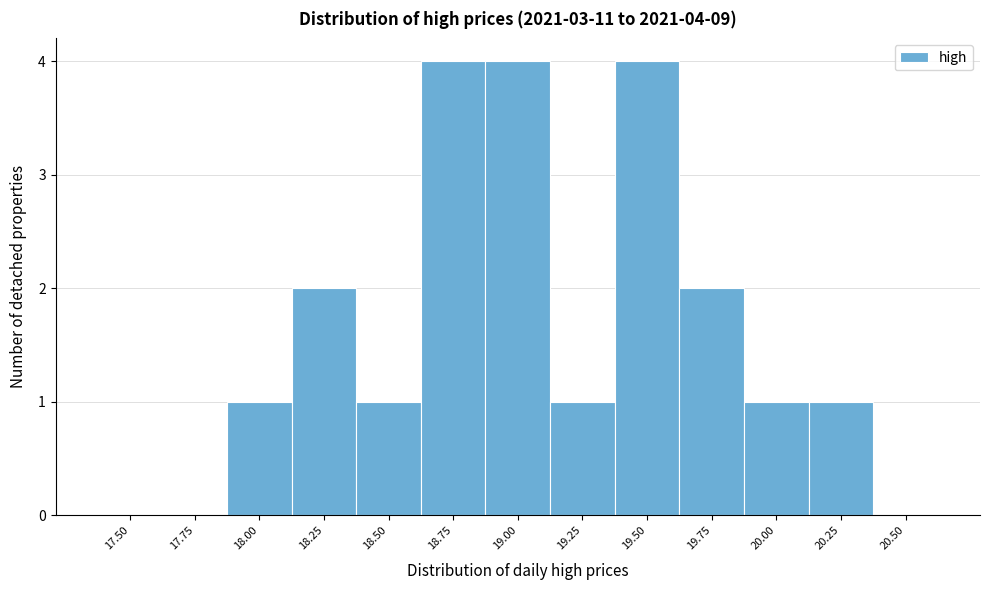

Reading left to right, extract all data points from this chart.

17.50=0	17.75=0	18.00=1	18.25=2	18.50=1	18.75=4	19.00=4	19.25=1	19.50=4	19.75=2	20.00=1	20.25=1	20.50=0